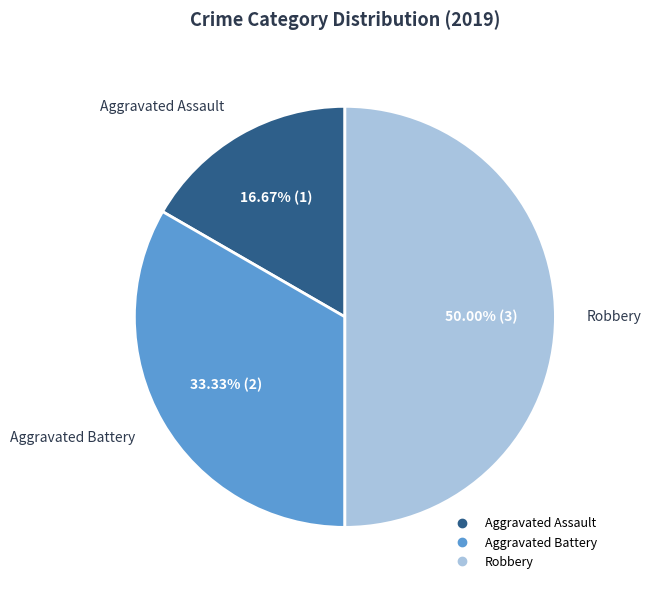

True or false: Aggravated Assault accounts for 5% of the total.

False